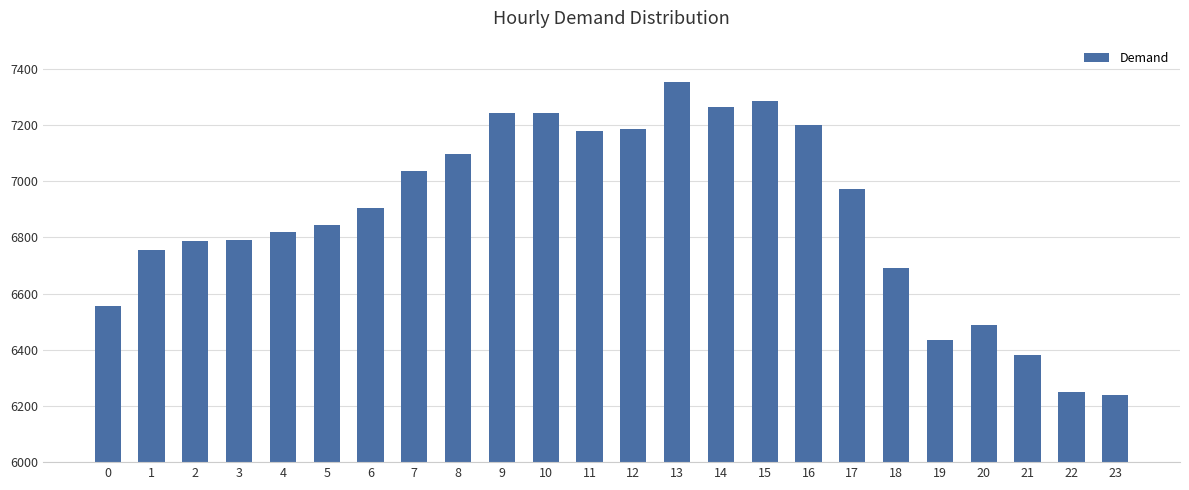

What is the greatest value displayed?

7352